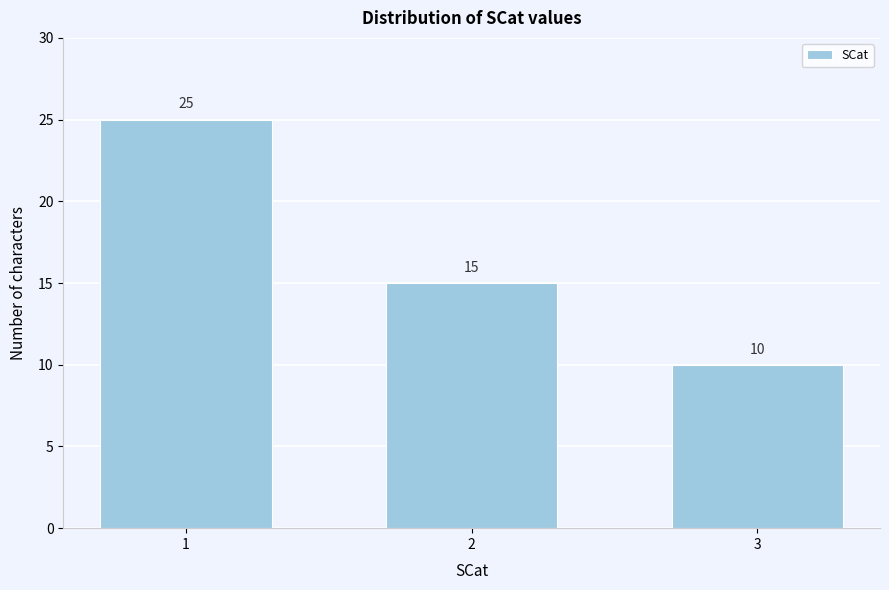

Reading right to left, extract all data points from this chart.

3=10	2=15	1=25